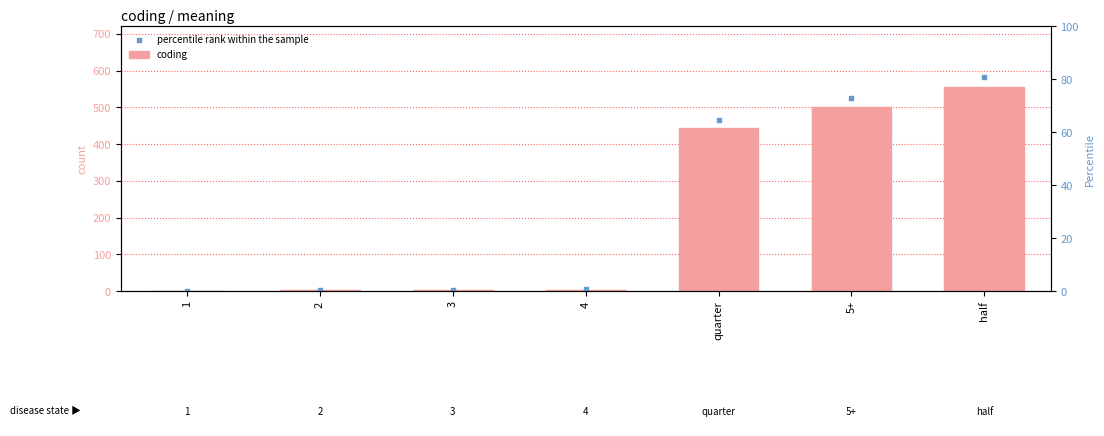

At how many categories does at least one series exceed 230?

3